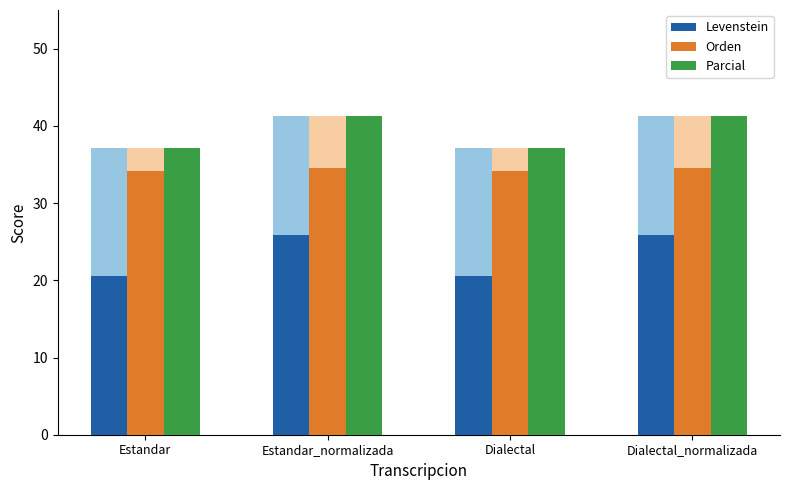

How many groups of bars are there?

4